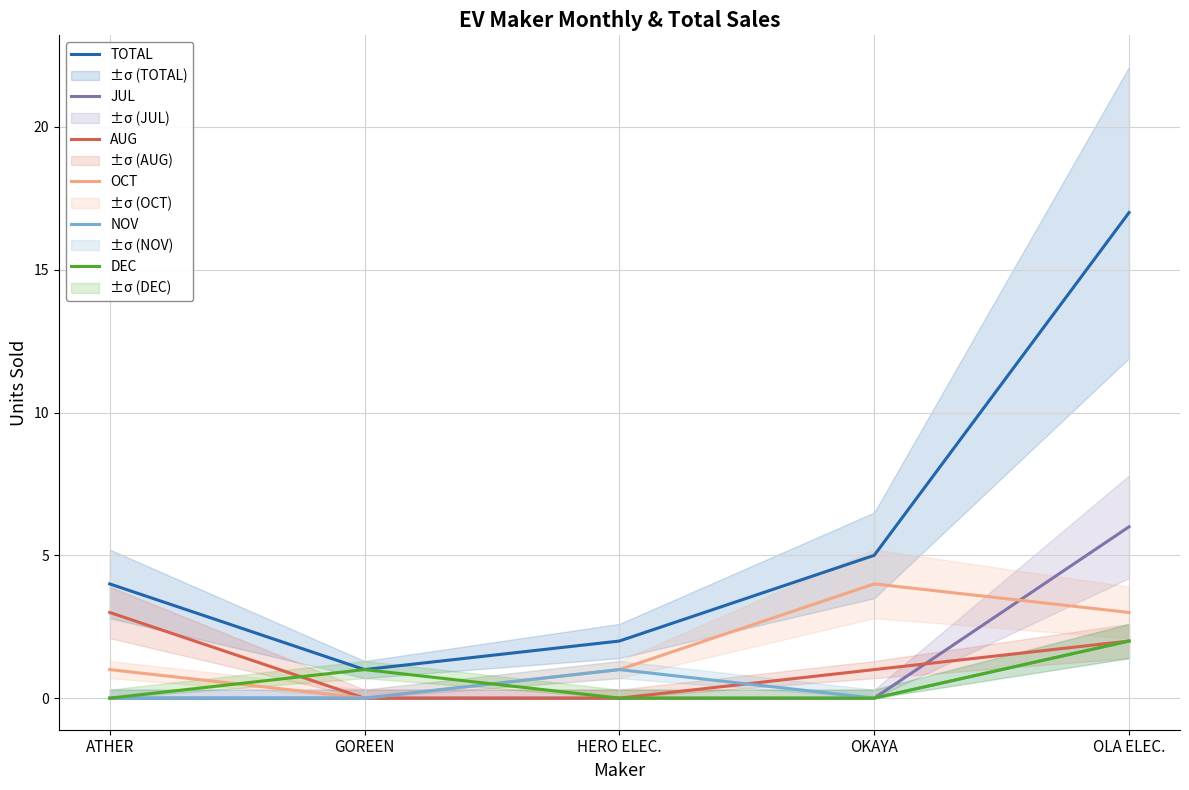

What is the sum of the JUL values at HERO ELEC. and OLA ELEC.?

6